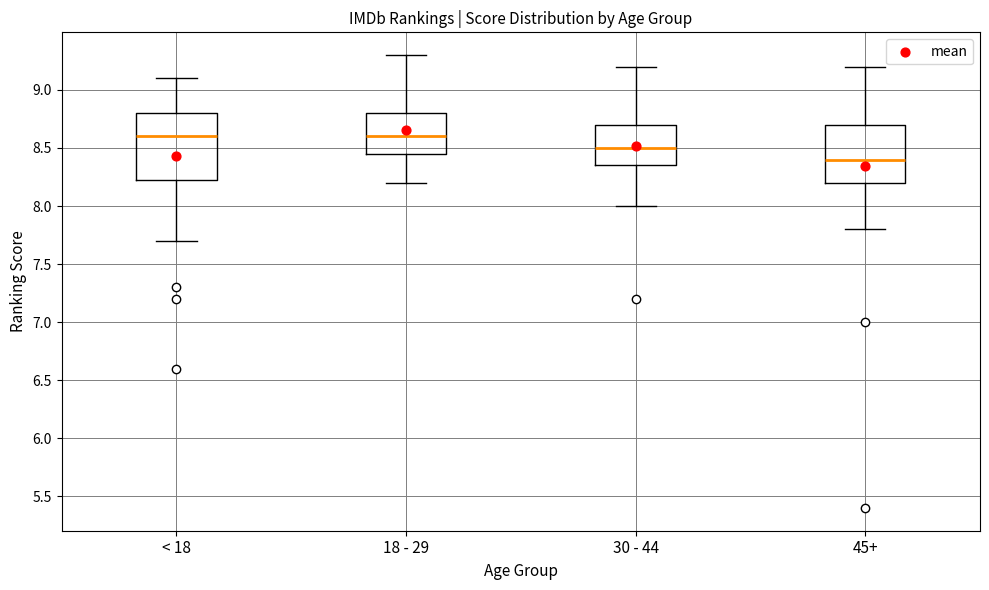

Reading left to right, transcribe this box plot: for each box, give where its median line is, the range the box spans, and where its two whiskers end, as read against the y-axis. The values are not printed on the chart, so give them approximately, as read against the axis.

< 18: median 8.60, box 8.25 to 8.80, whiskers 7.70 to 9.10
18 - 29: median 8.60, box 8.45 to 8.80, whiskers 8.20 to 9.30
30 - 44: median 8.50, box 8.35 to 8.70, whiskers 8.00 to 9.20
45+: median 8.40, box 8.20 to 8.70, whiskers 7.80 to 9.20